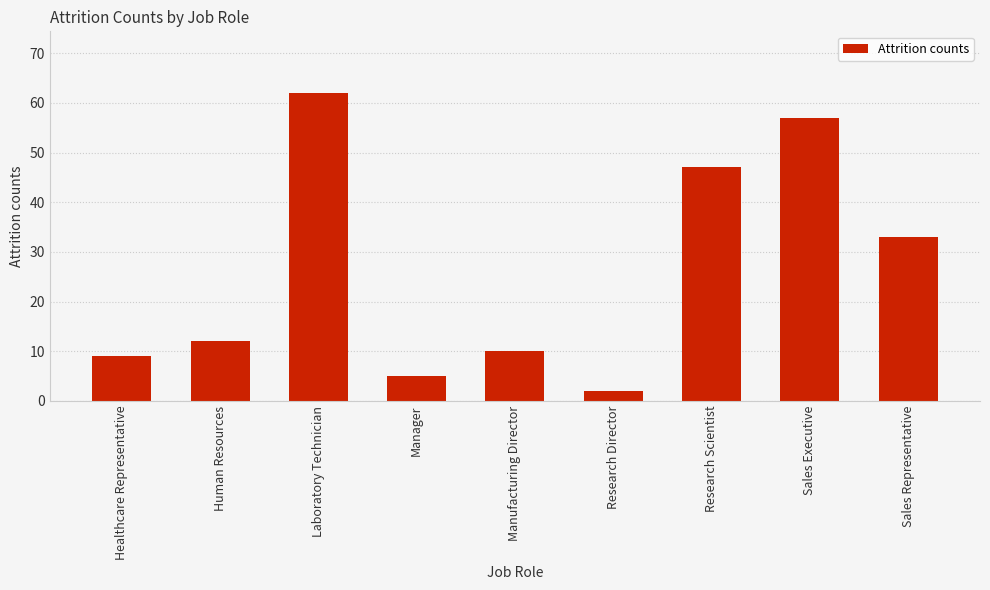

What is the sum of all values?

237